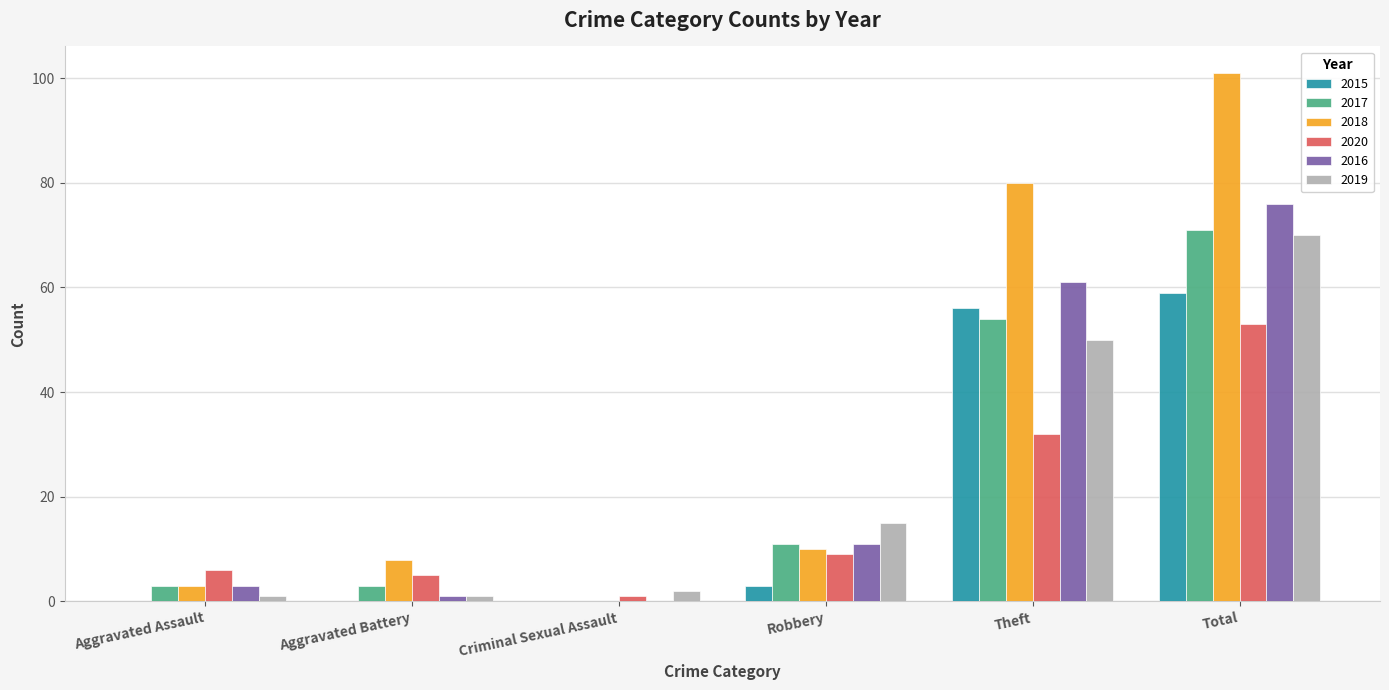

Reading left to right, list all the values displayed in this chart.

2015: 0	0	0	3	56	59
2017: 3	3	0	11	54	71
2018: 3	8	0	10	80	101
2020: 6	5	1	9	32	53
2016: 3	1	0	11	61	76
2019: 1	1	2	15	50	70